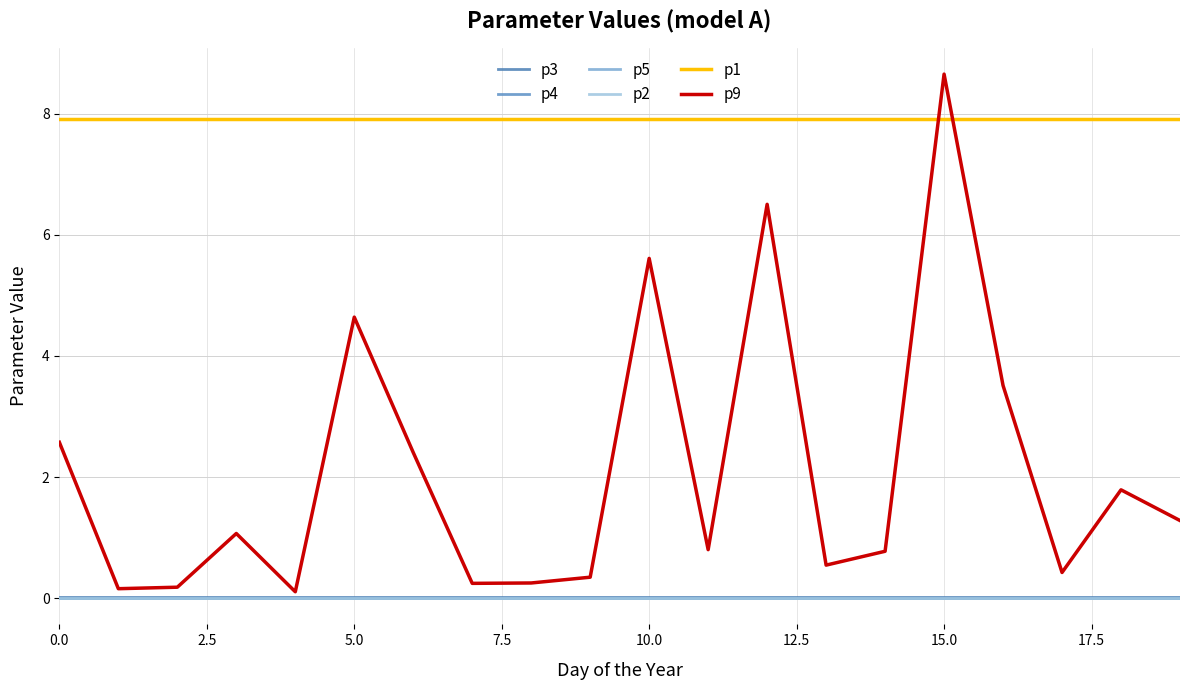

True or false: p2 and p3 intersect in this chart.

False